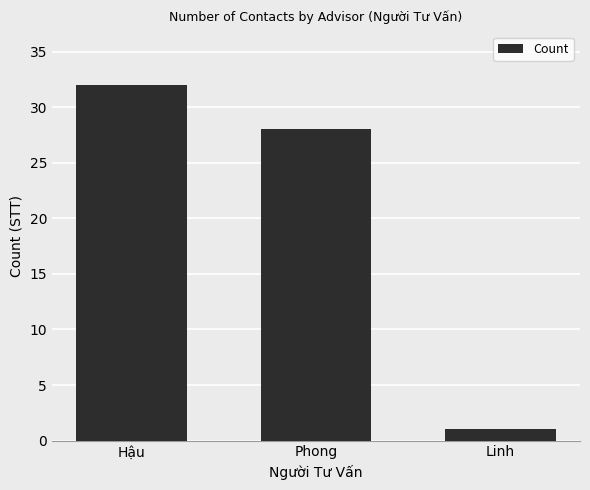

Reading right to left, transcribe all the data shown in this chart.

Linh=1	Phong=28	Hậu=32